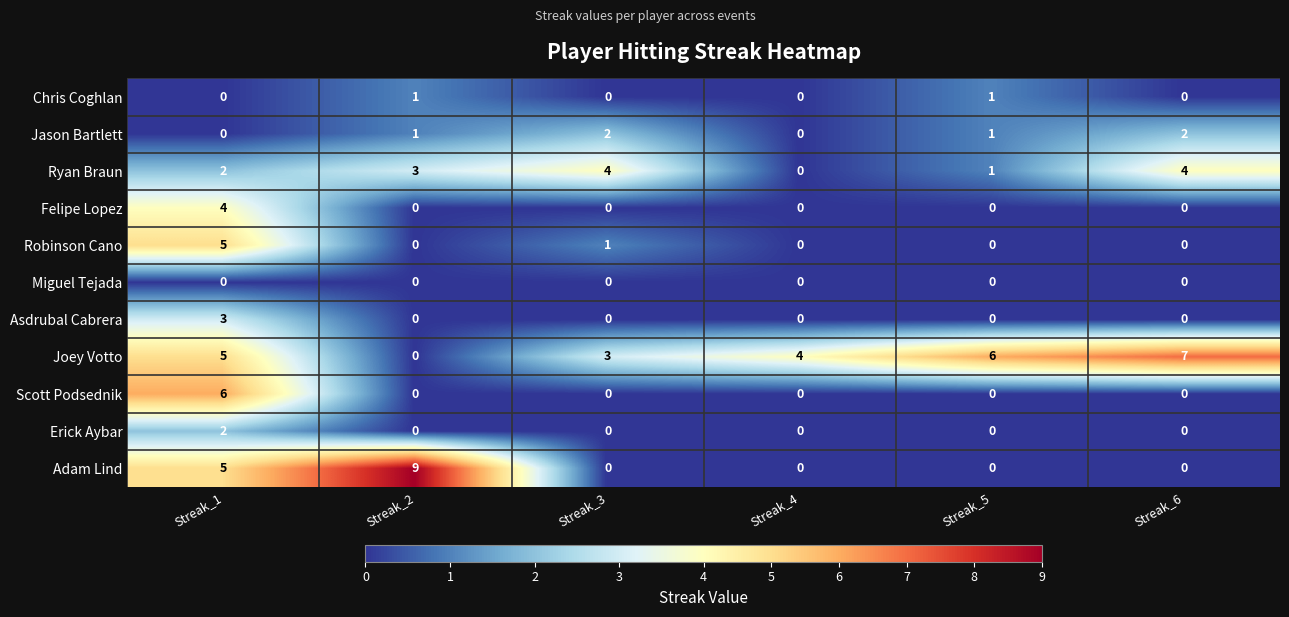

Count the number of data series in this chart.

11